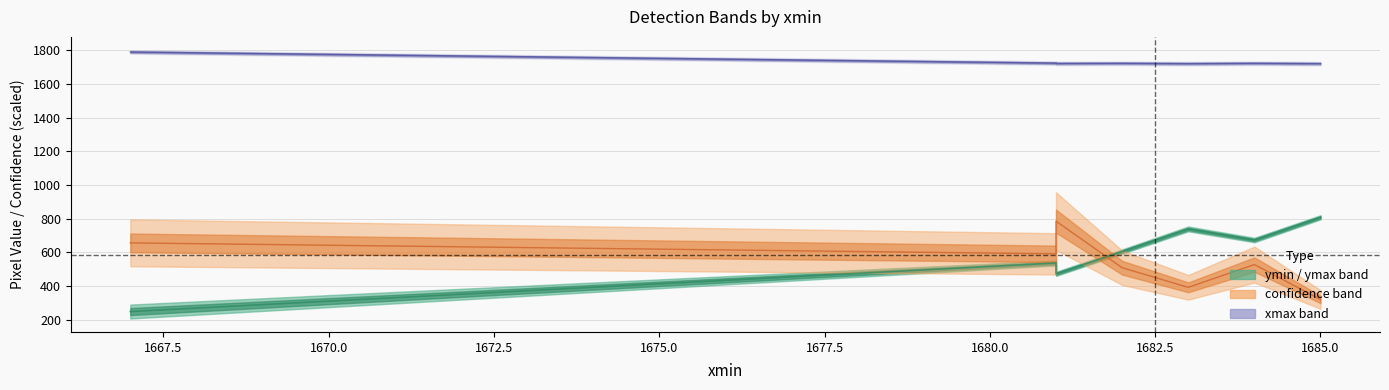

At how many categories does at least one series exceed 85?

7